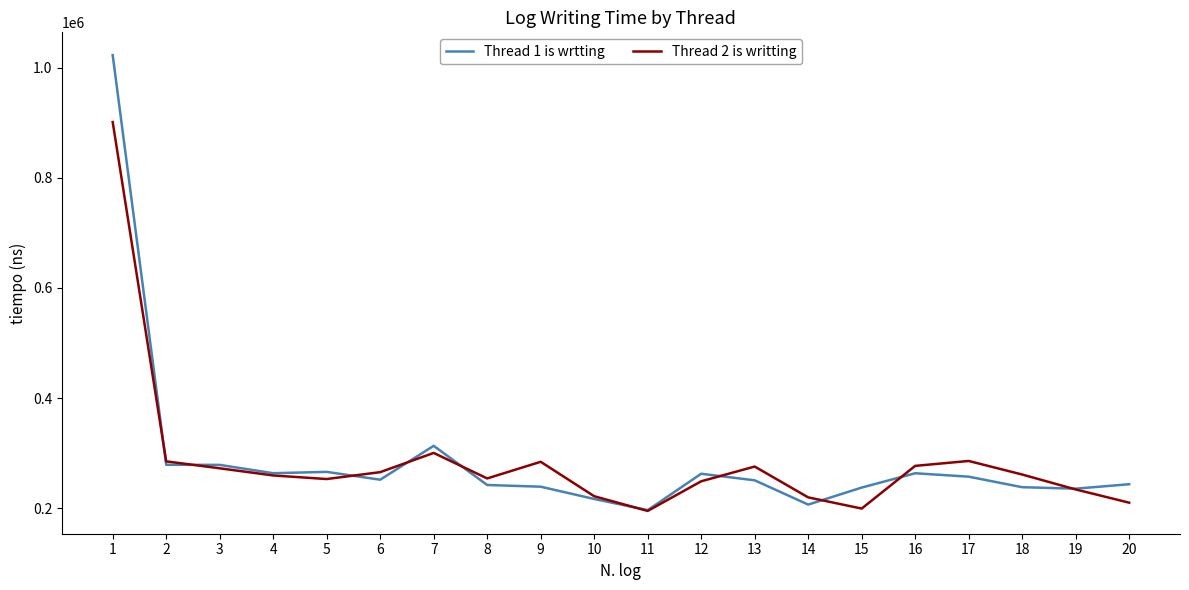

Rank the series at 18 from highest to lowest value.

Thread 2 is writting, Thread 1 is wrtting